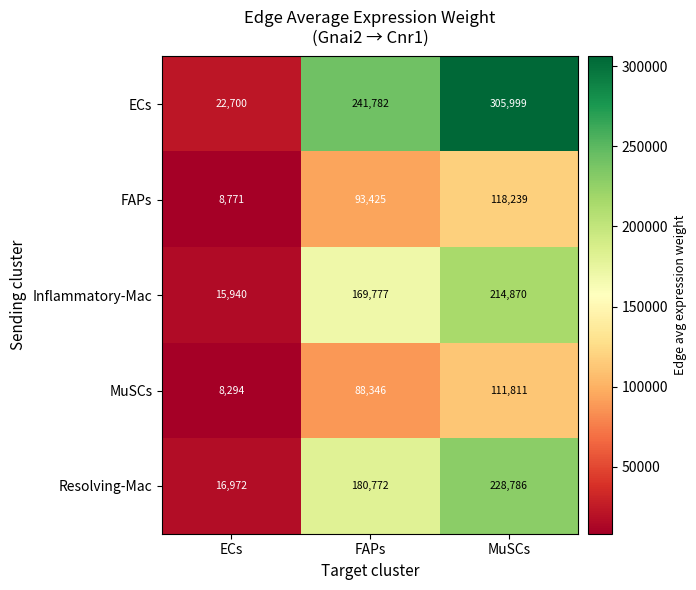

Reading right to left, list all the values displayed in this chart.

ECs: 305999	241782	22700
FAPs: 118239	93425	8771
Inflammatory-Mac: 214870	169777	15940
MuSCs: 111811	88346	8294
Resolving-Mac: 228786	180772	16972